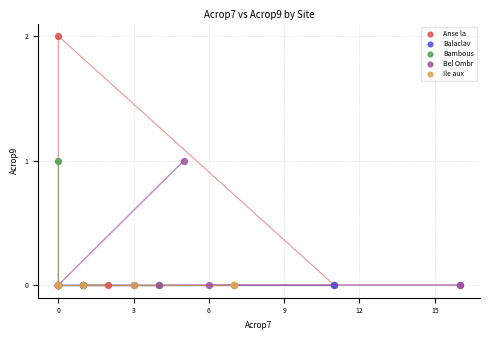

Which series reaches the maximum Y coordinate?

Anse la